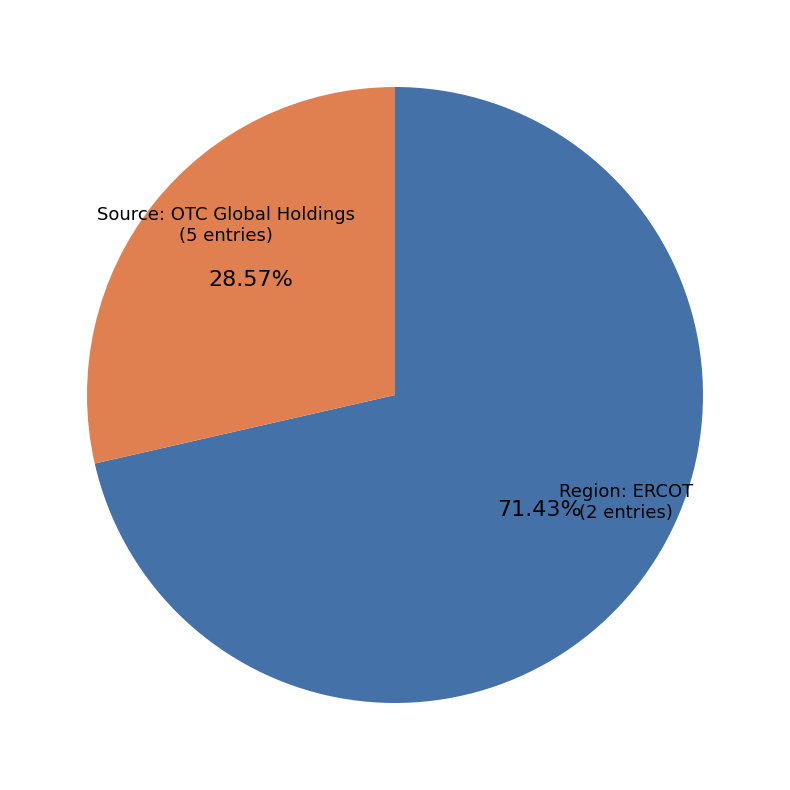

Which slice is the smallest?

Region: ERCOT